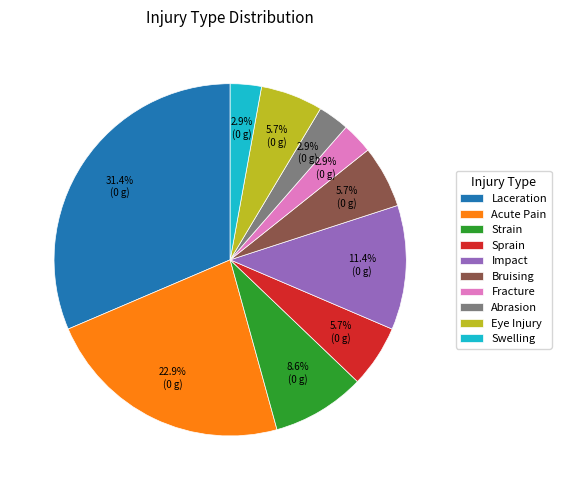

To the nearest percent, what percentage of the pie is Strain?

9%